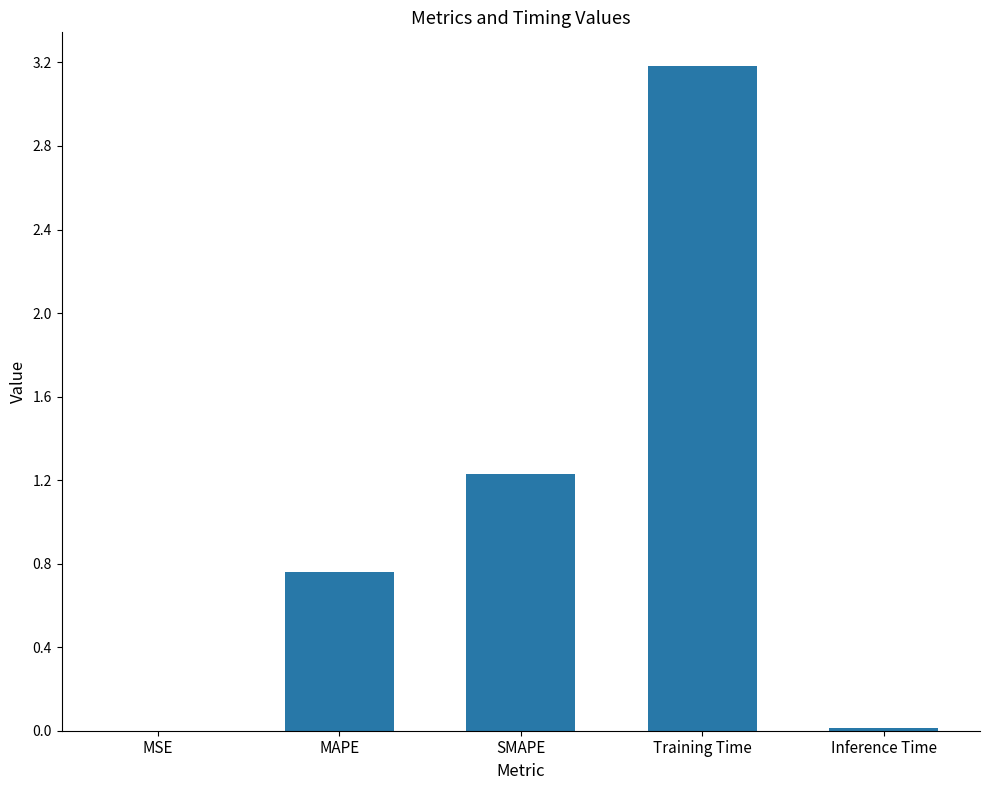

What is the change in value from MAPE to Training Time?

+2.4